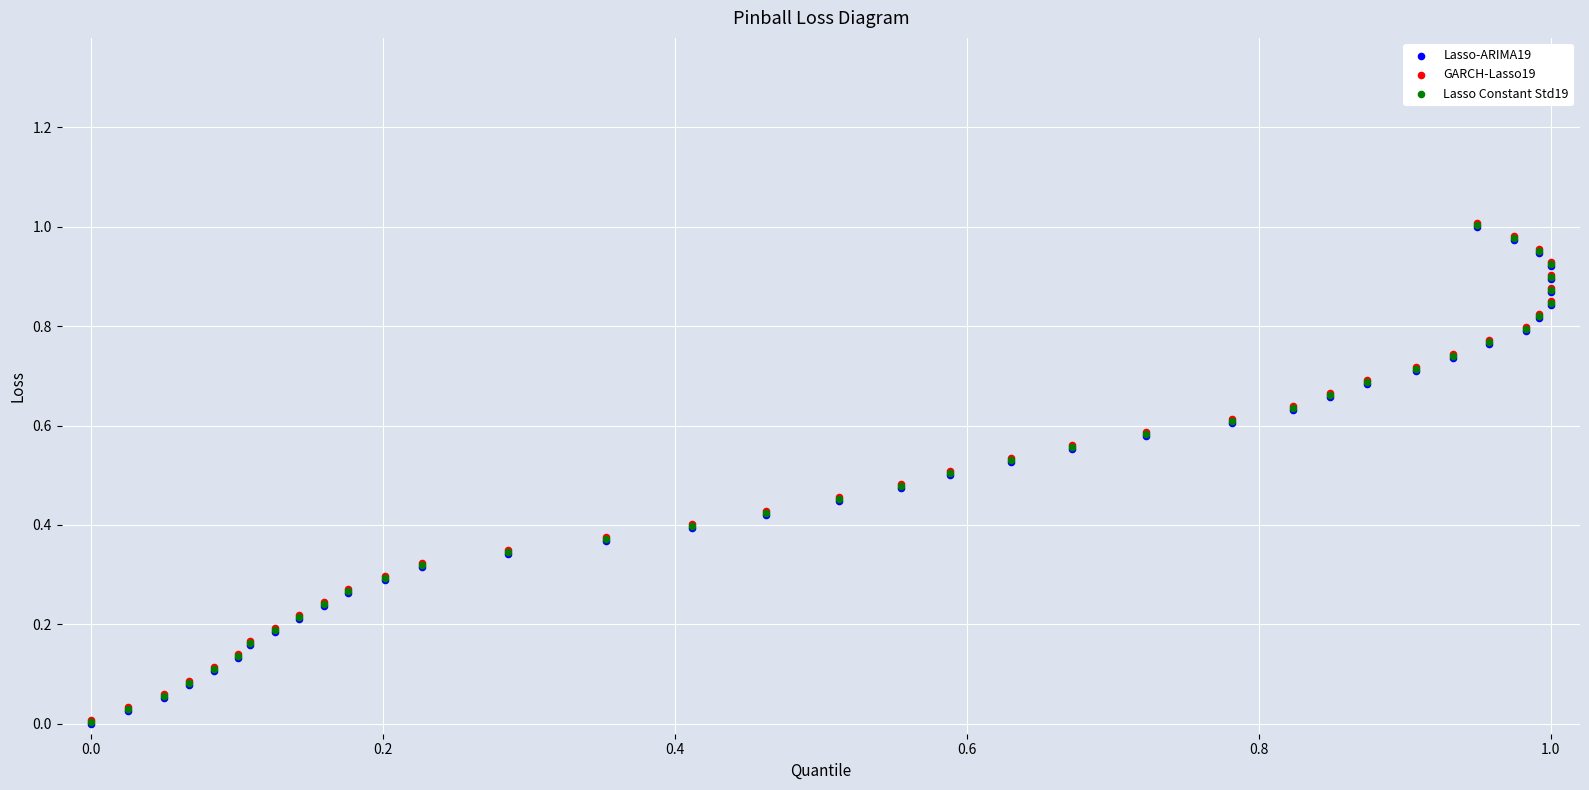

What are all the series names shown in the legend?

Lasso-ARIMA19, GARCH-Lasso19, Lasso Constant Std19